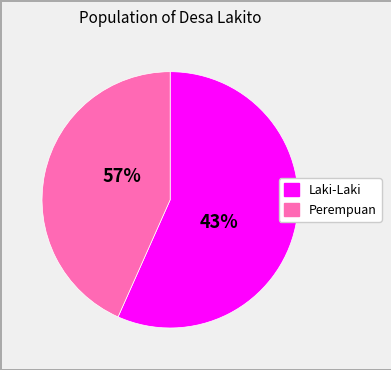

What is the change in value from Laki-Laki to Perempuan?

-400